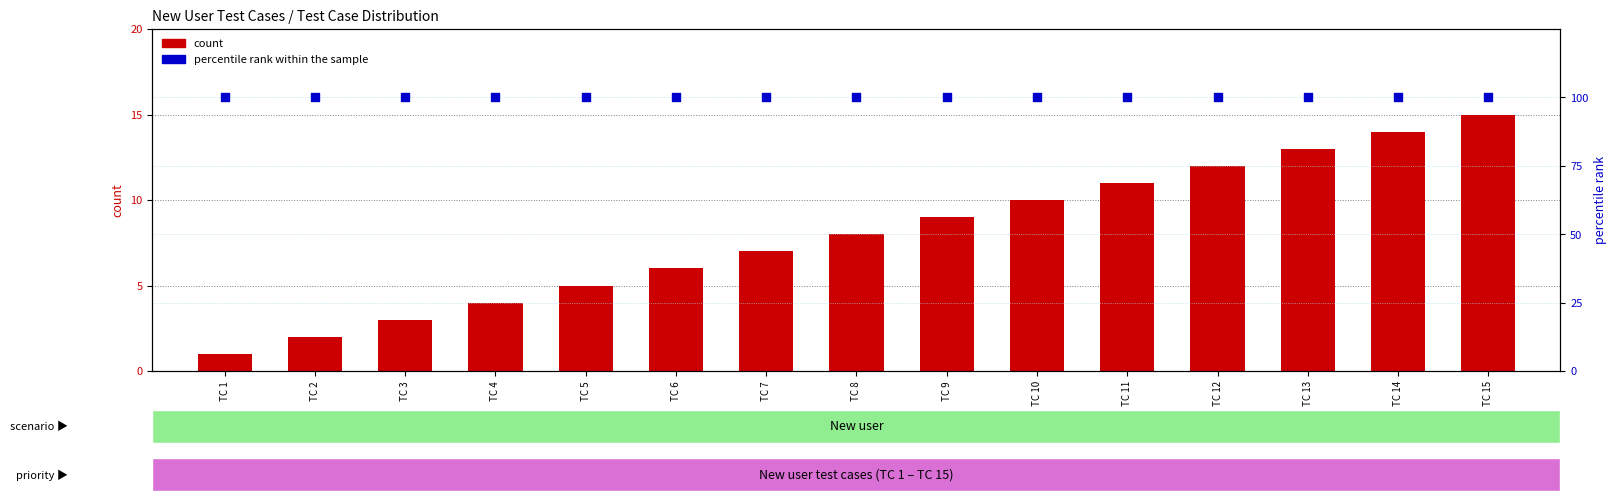

At how many categories does at least one series exceed 39?

15